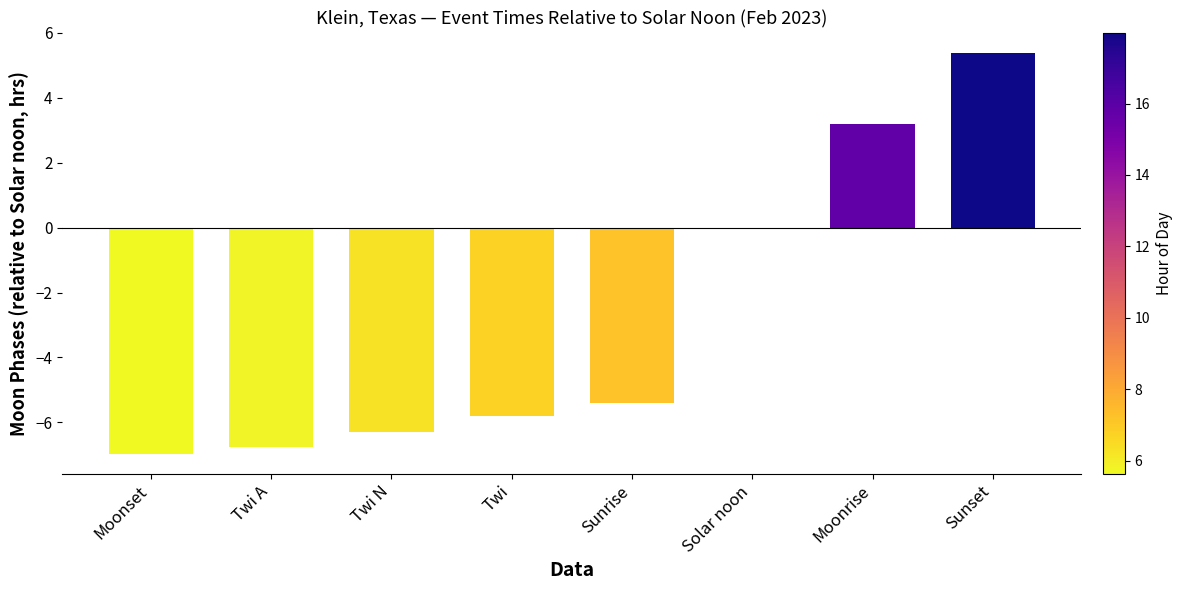

What value does the data have at Sunrise?

-5.4